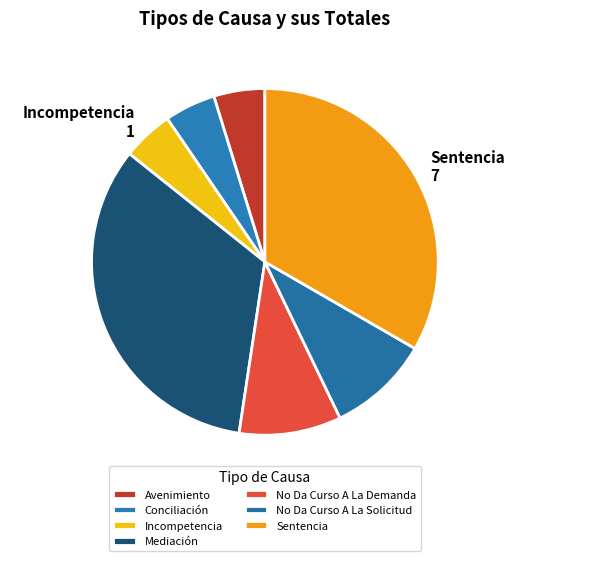

Does any single category account for the majority?

No